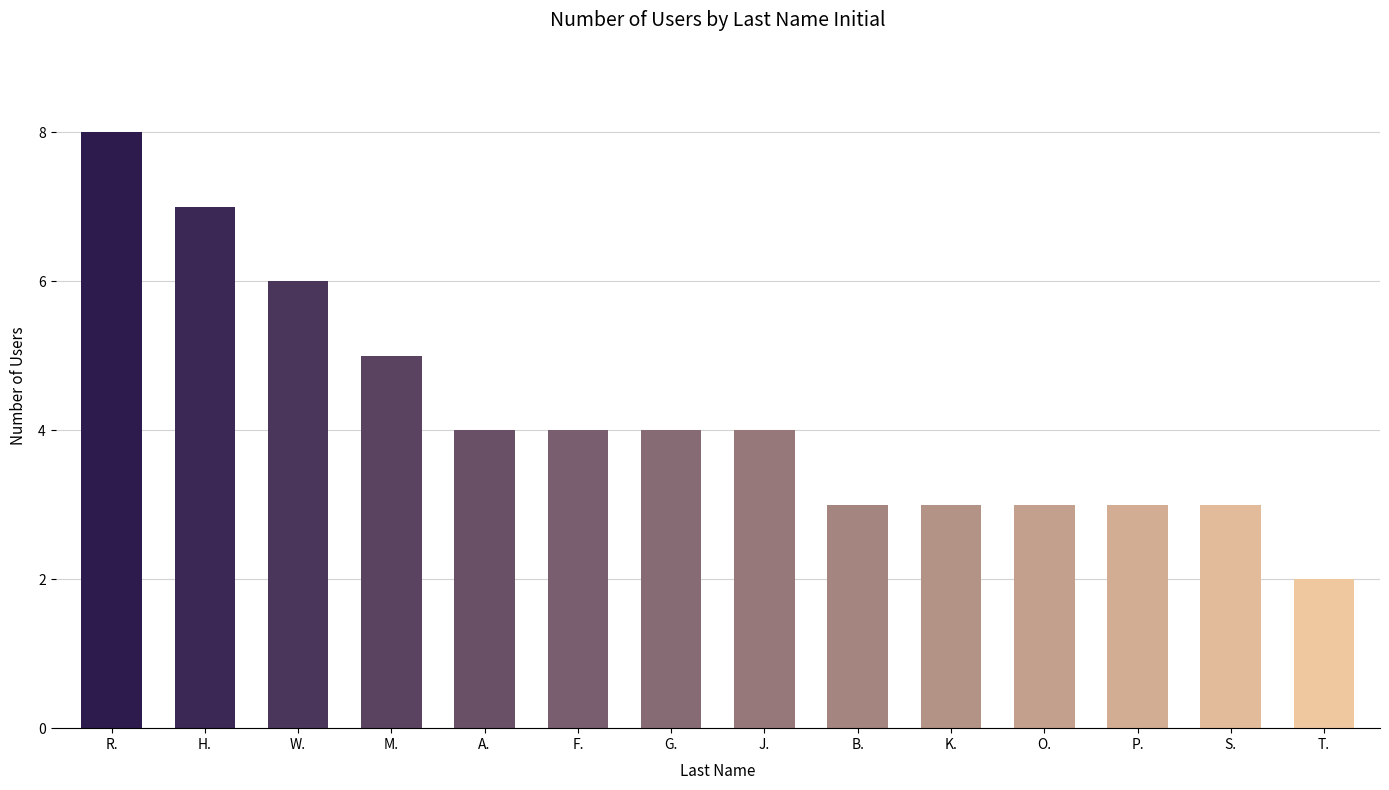

How many bars are there in total?

14